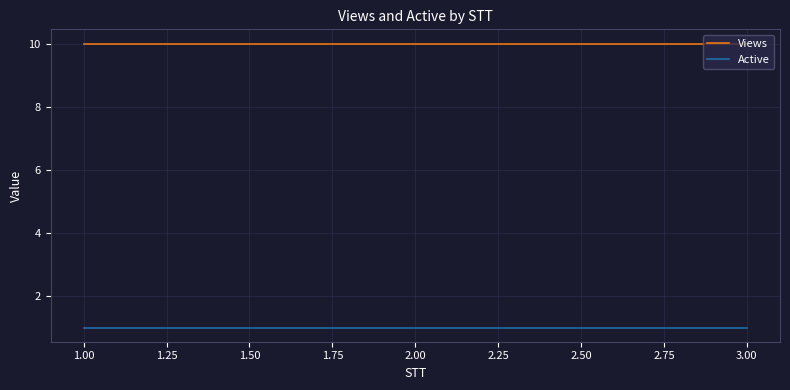

What is the lowest value of the Views series?

10